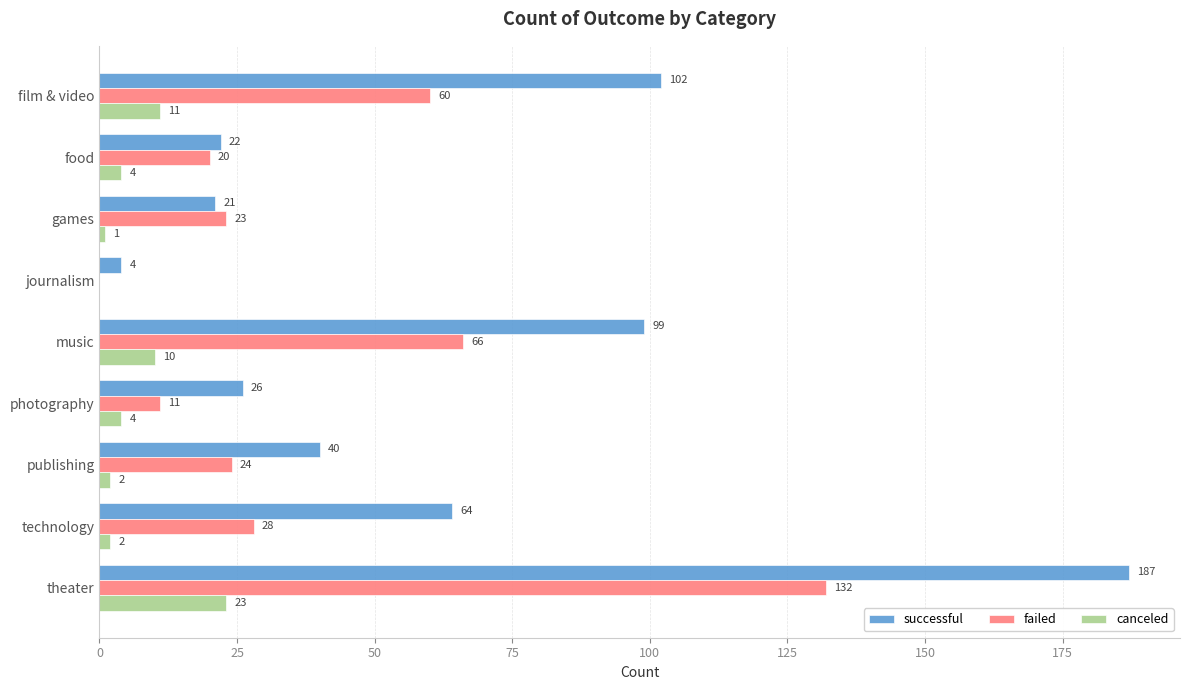

At which label is canceled closest to 11?

film & video